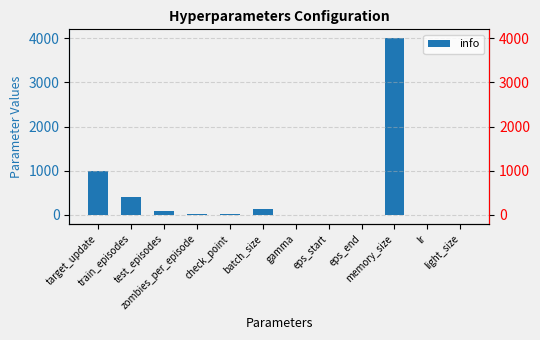

Are the bars horizontal?

No